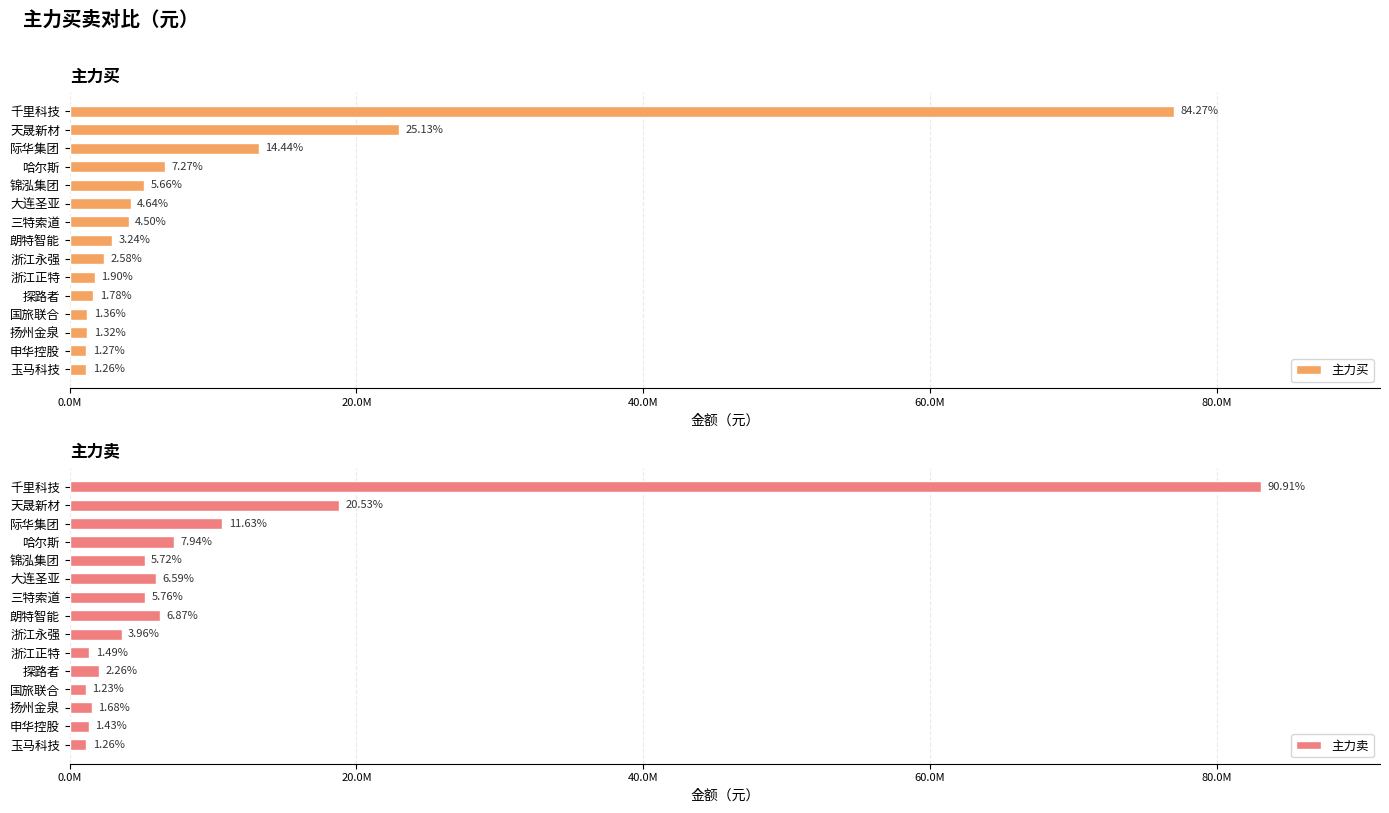

What position from the right is 探路者?

5